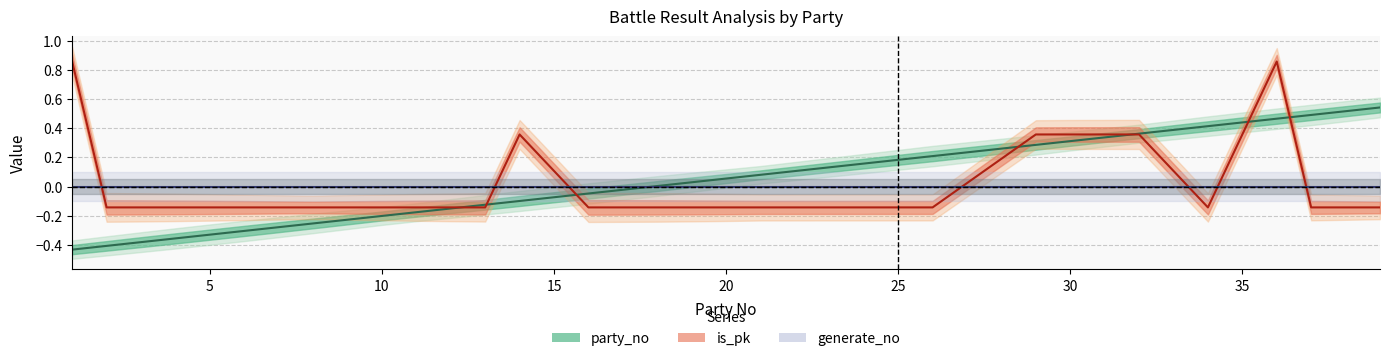

What is the sum of the is_pk values at 14 and 19?

0.2